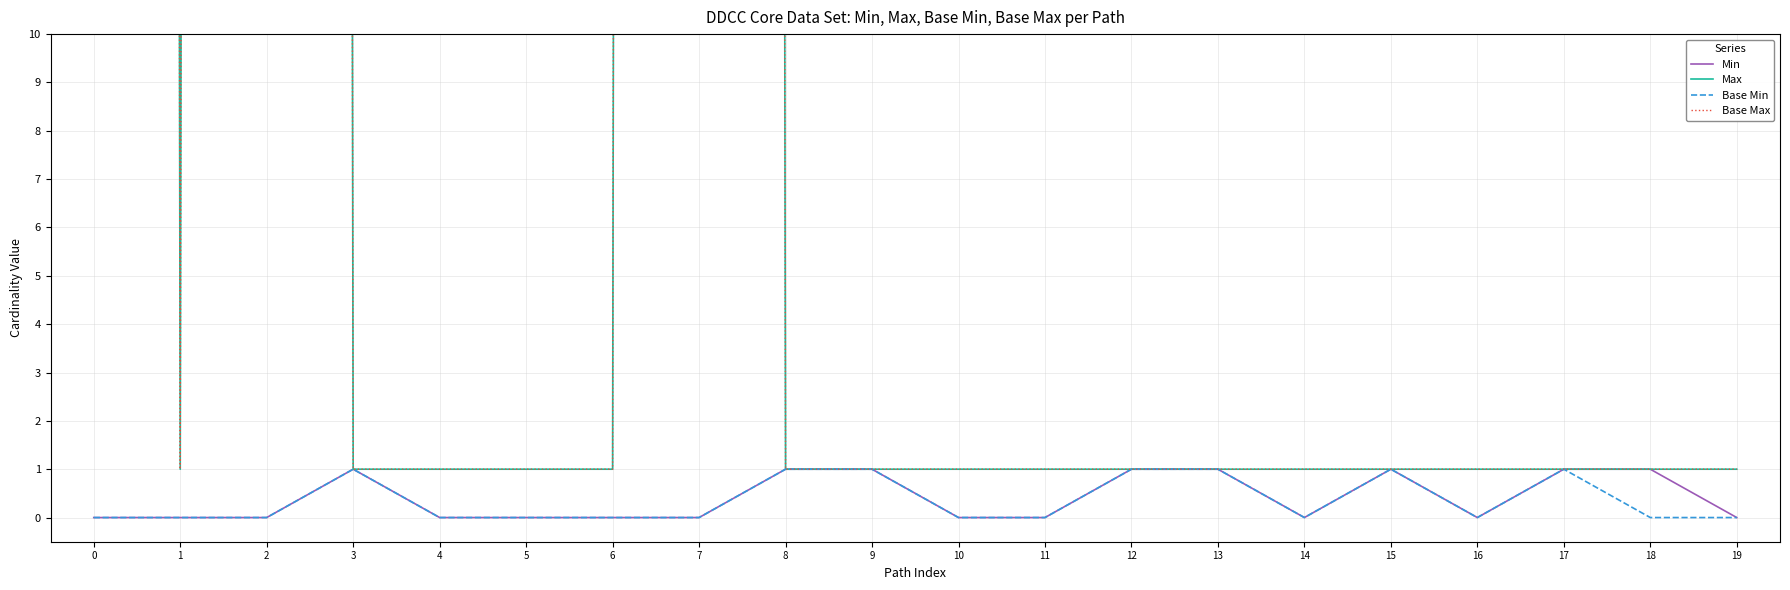

True or false: Base Max and Base Min intersect in this chart.

False